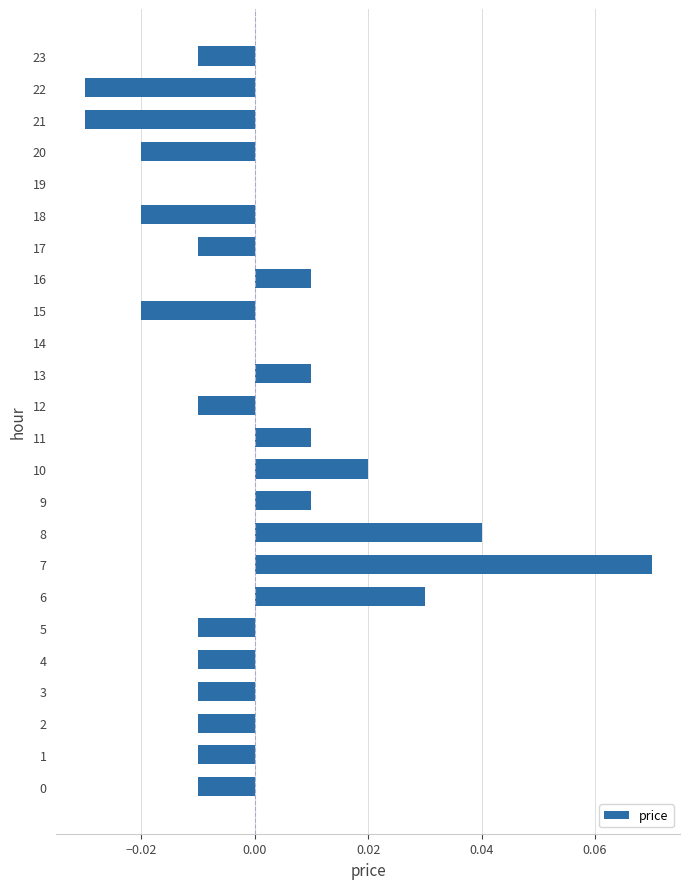

Which has a higher value, 21 or 19?

19